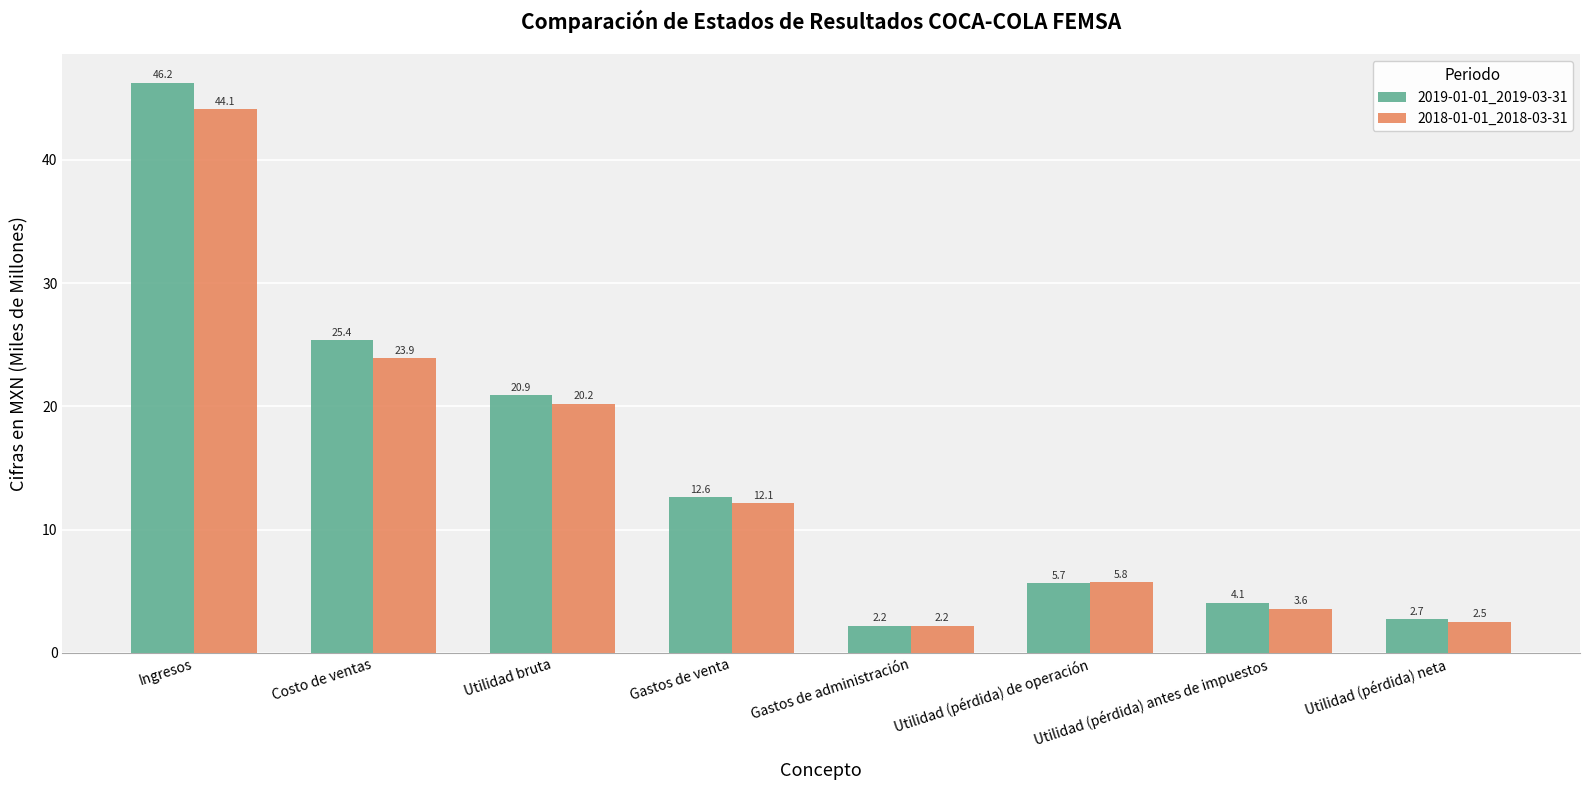

What position from the left is Utilidad bruta?

3